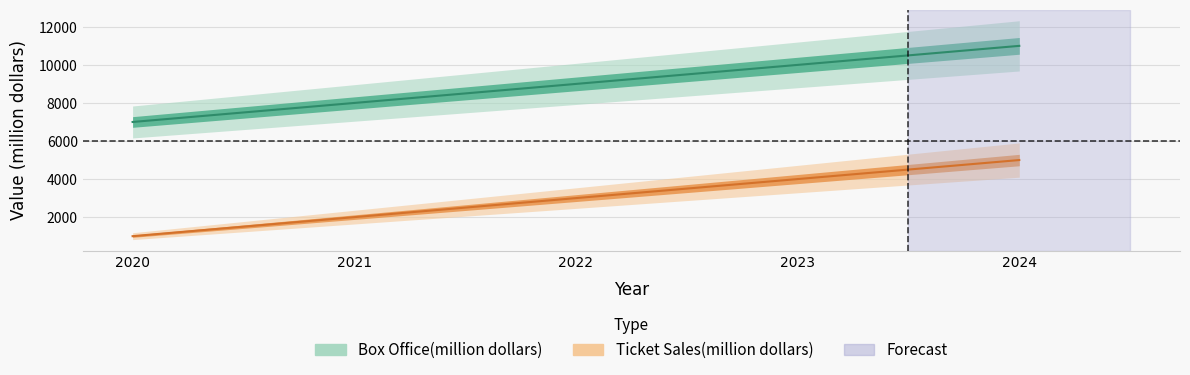

Between 2020 and 2021, which is larger?

2021